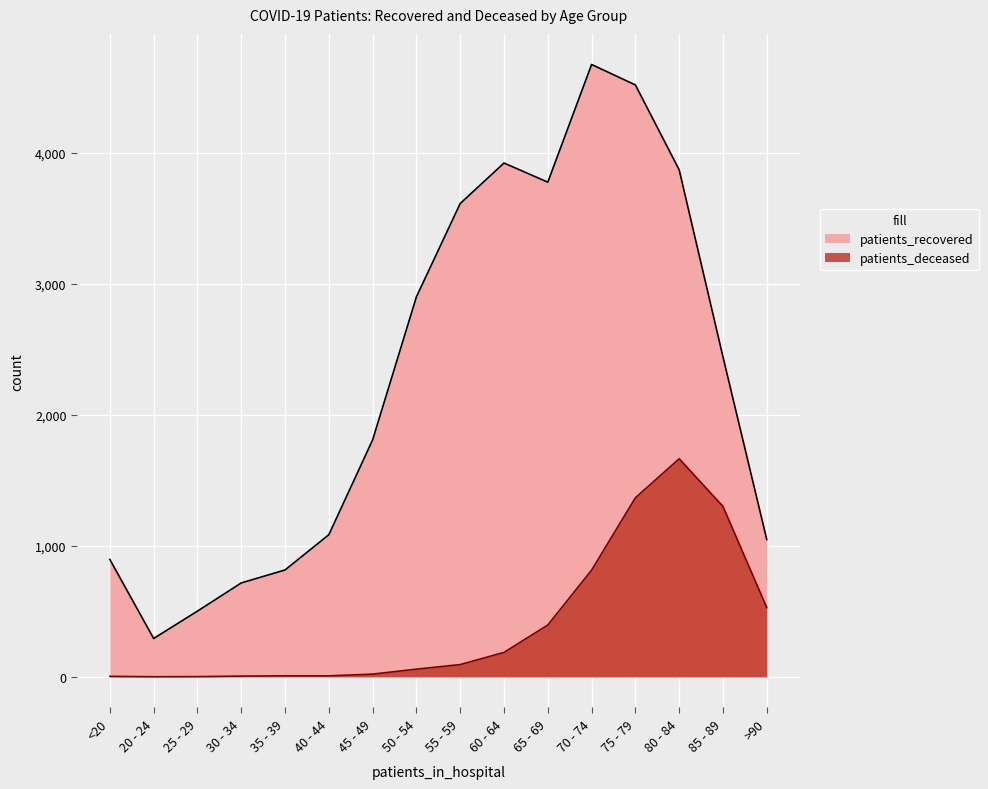

List the series in order of their overall mean, lowest first.

patients_deceased, patients_recovered